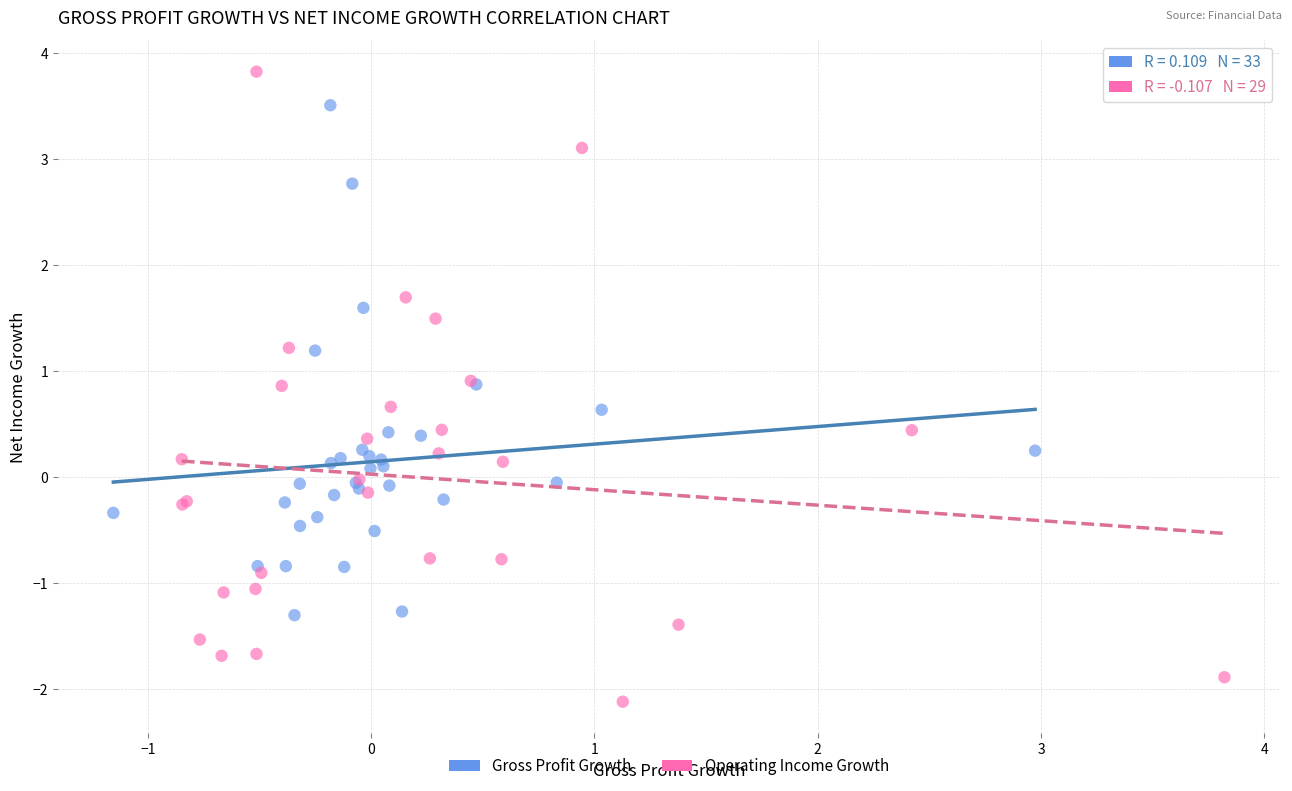

Which series reaches the minimum Y coordinate?

Operating Income Growth